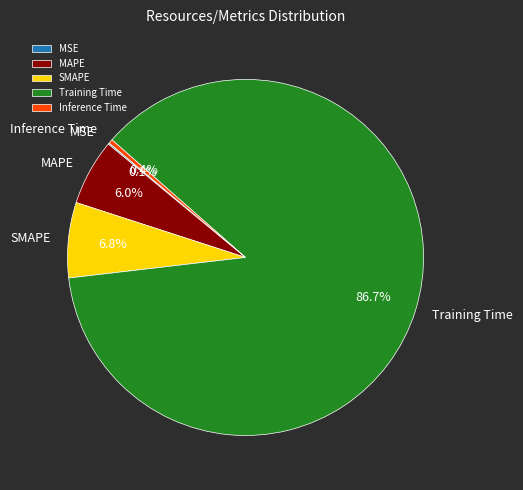

Which category has the biggest portion of the pie?

Training Time